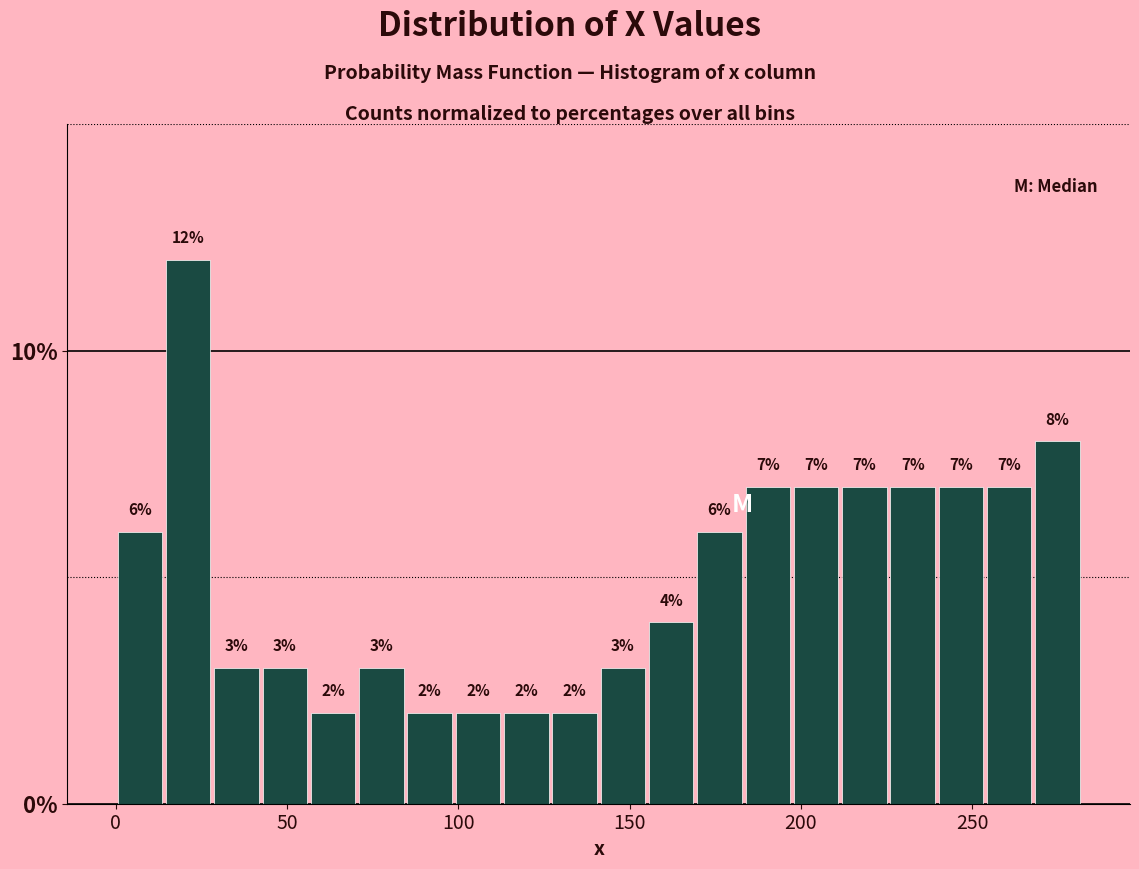

Around what value on the x-axis is the tallest bar? Give the approximate position of its centre, as read against the axis.

20